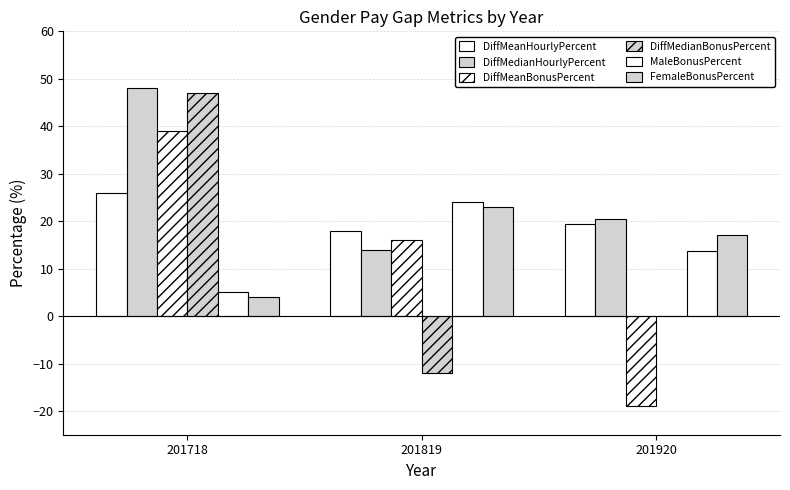

Which series has the widest spread of values?

DiffMedianBonusPercent